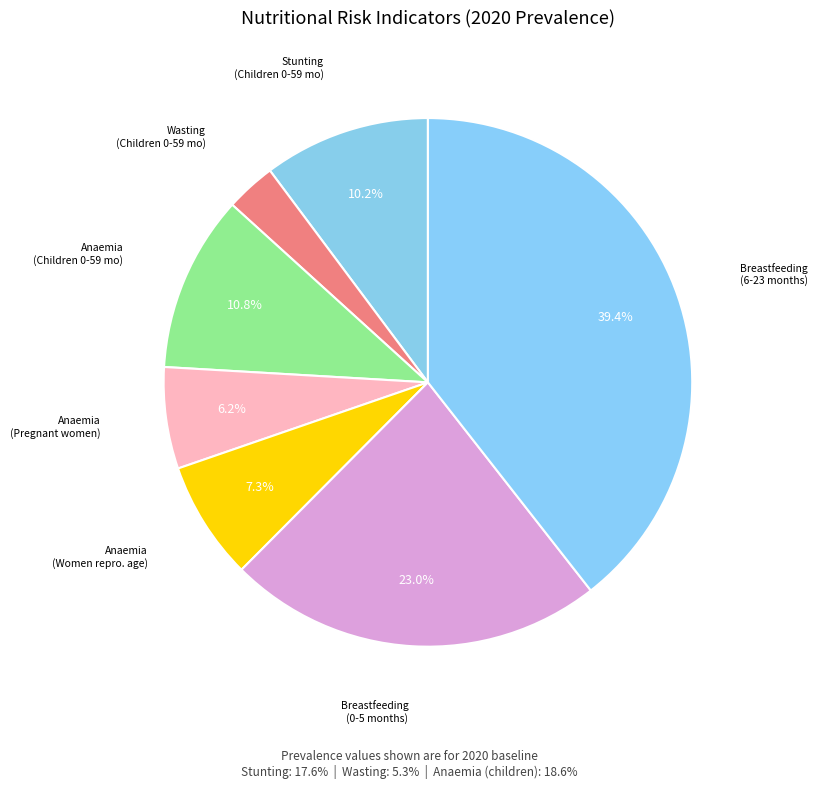

Do Anaemia (Children 0-59 mo) and Anaemia (Women repro. age) together represent more than half of the pie?

No